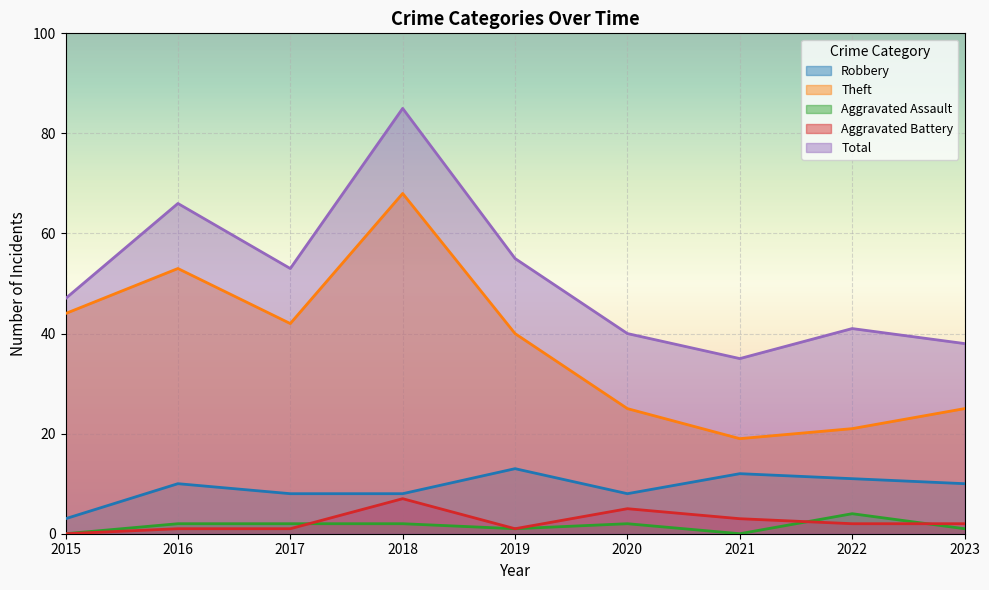

What is the difference between the highest and lowest values at 2018?

83